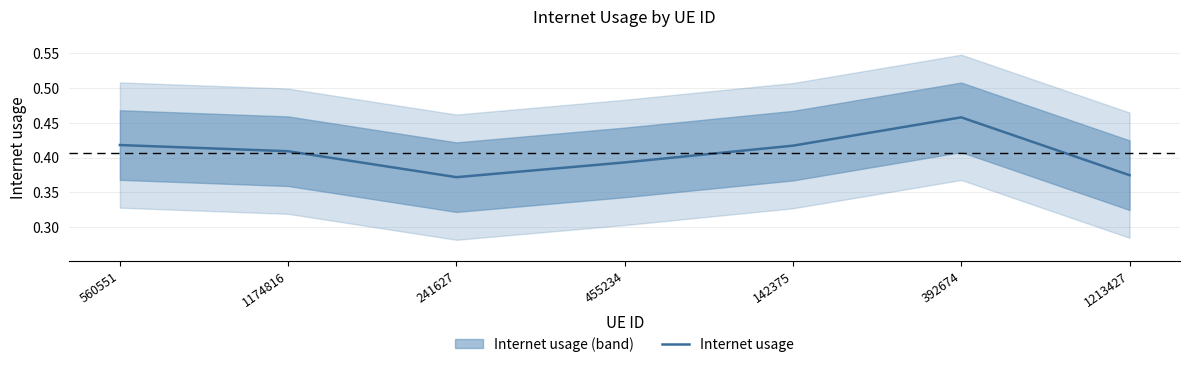

At which category does the data reach its first local peak?

392674